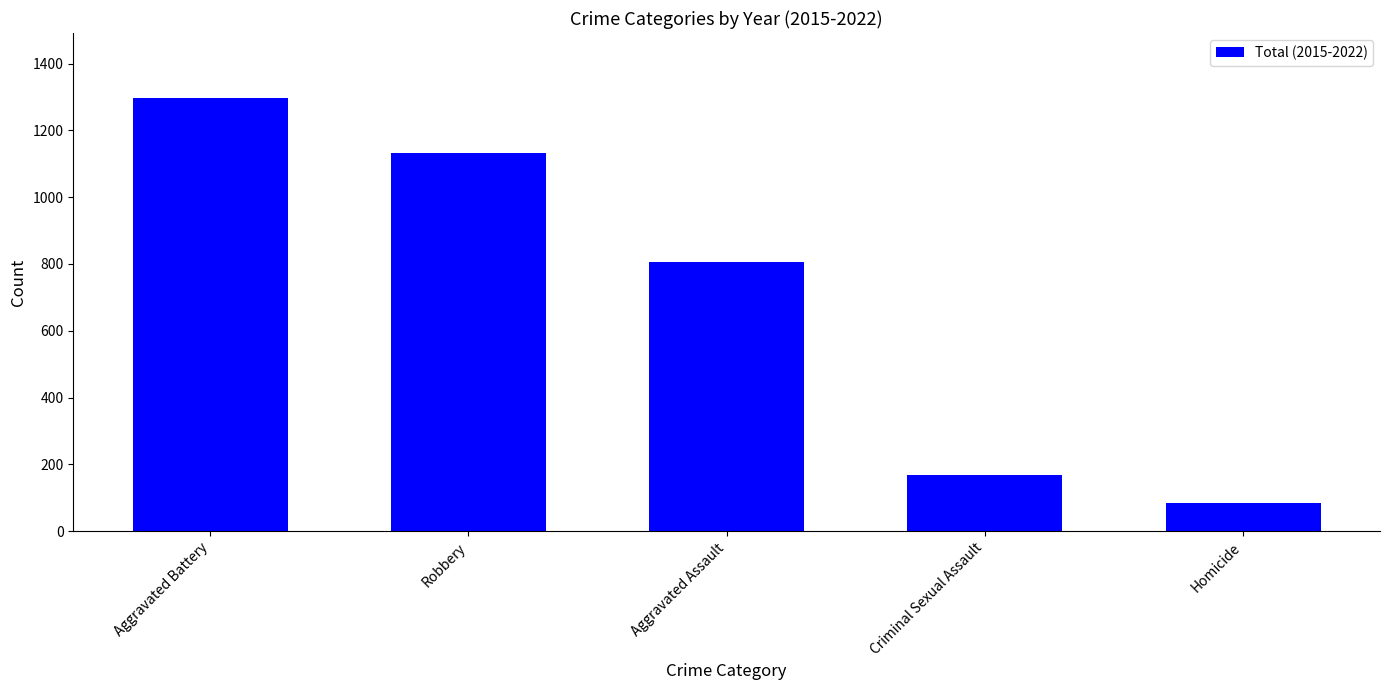

What is the change in value from Robbery to Homicide?

-1046